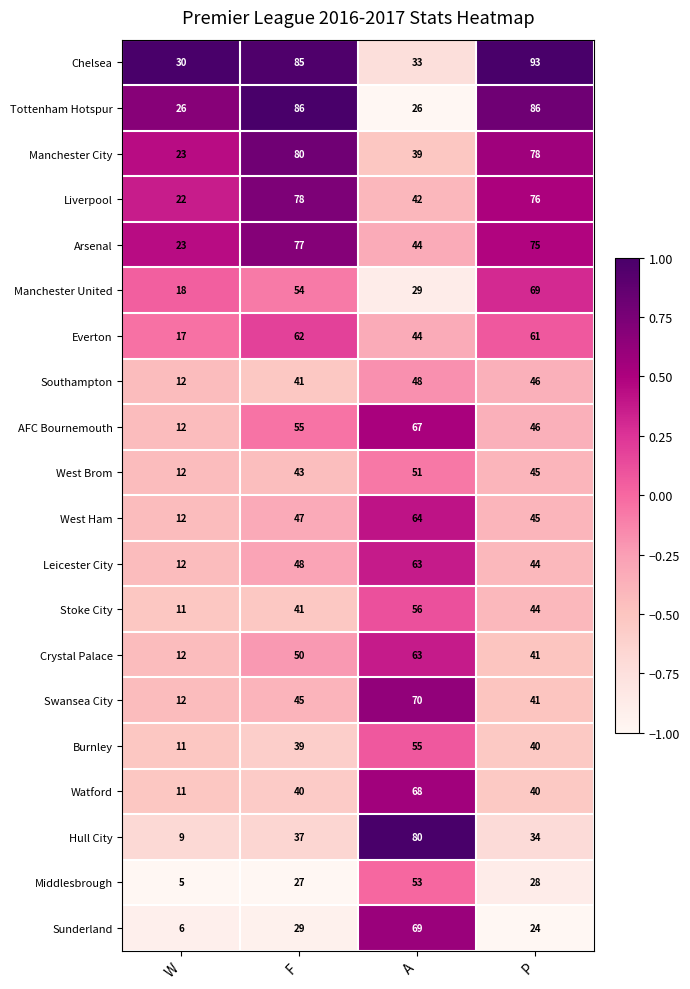

Which series has the largest range (max minus min)?

Hull City